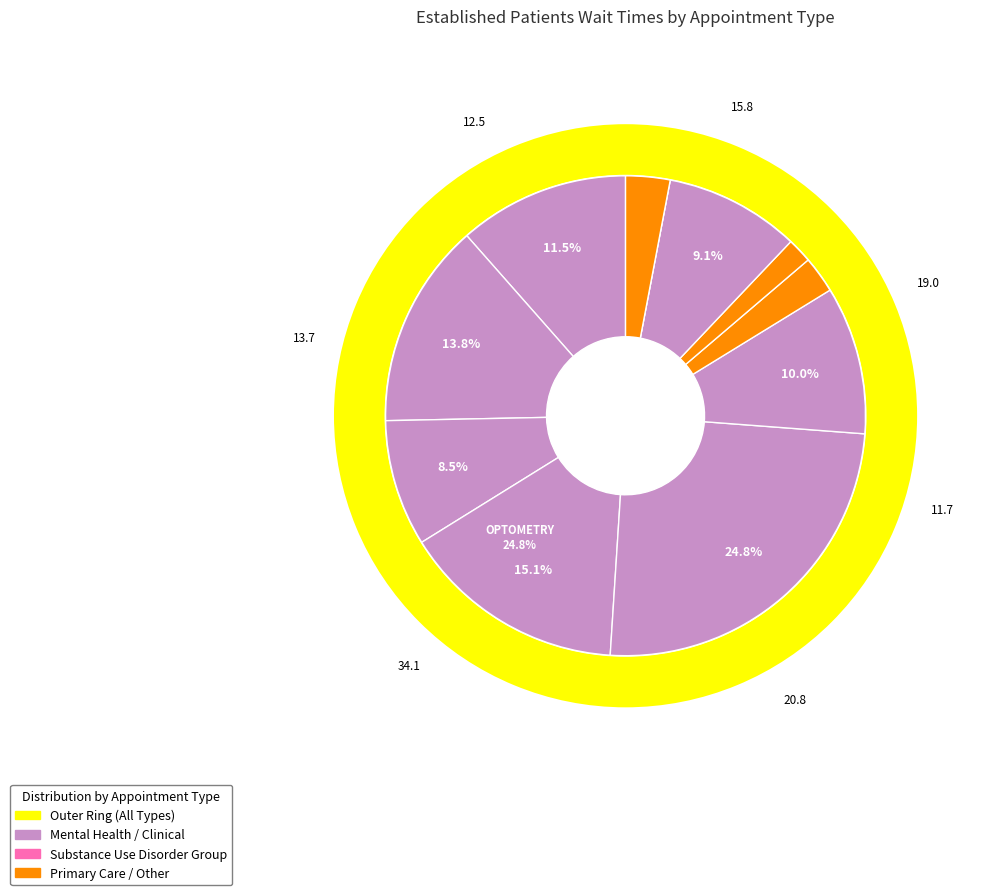

To the nearest percent, what percentage of the pie is SUBSTANCE USE DISORDER INDIVIDUAL?

3%